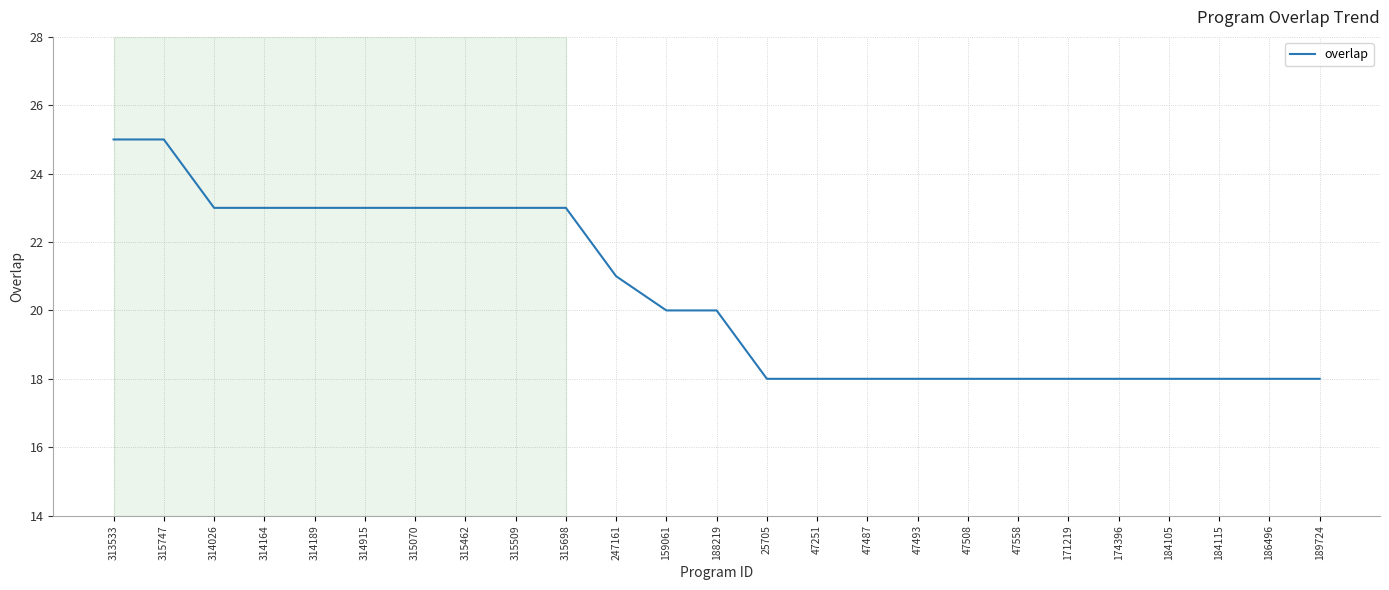

True or false: the data shows 25 at 315747.

True